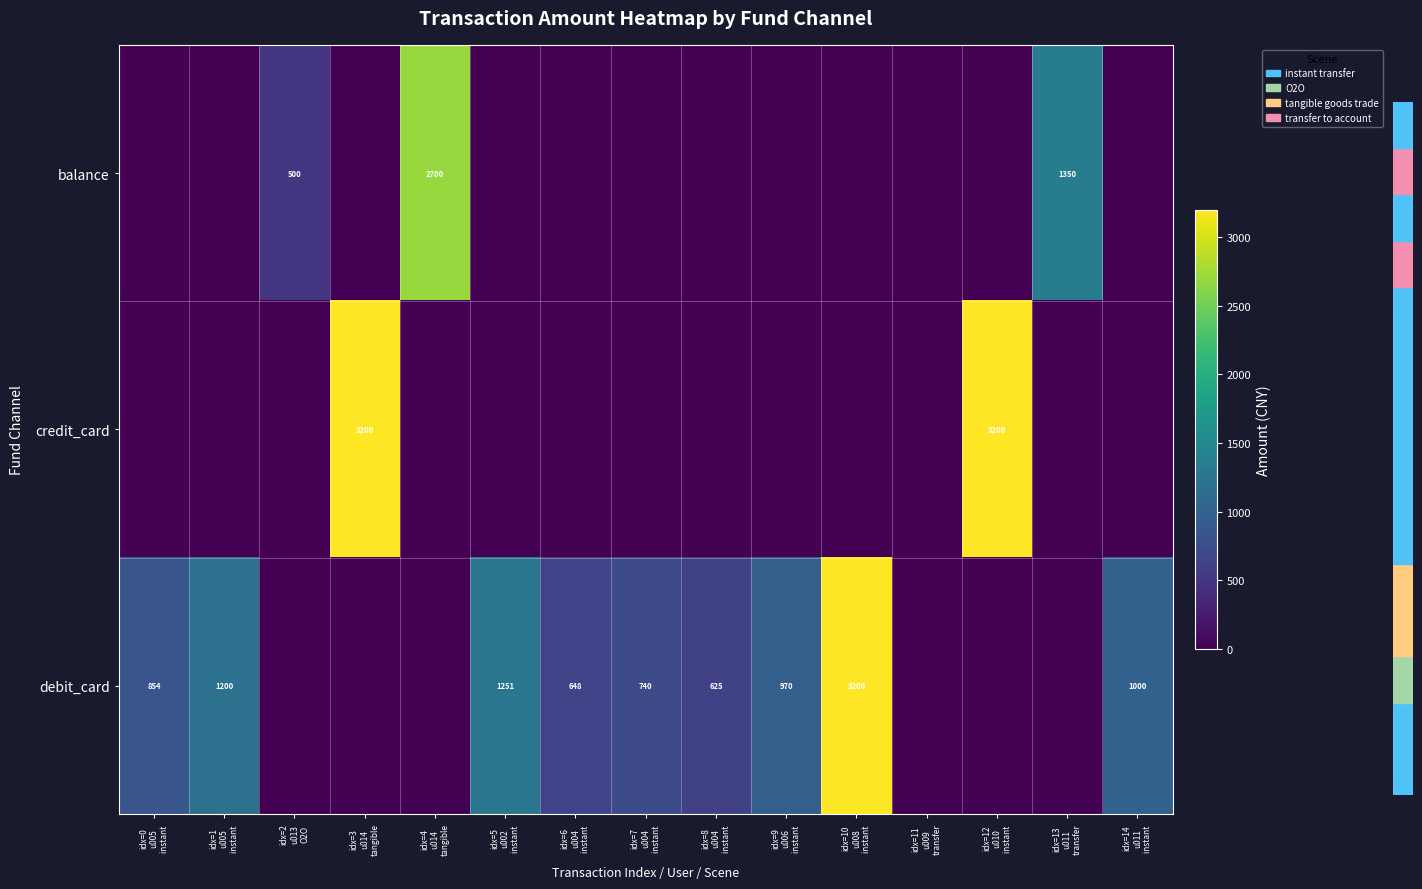

Which series has the largest total across all categories?

debit_card